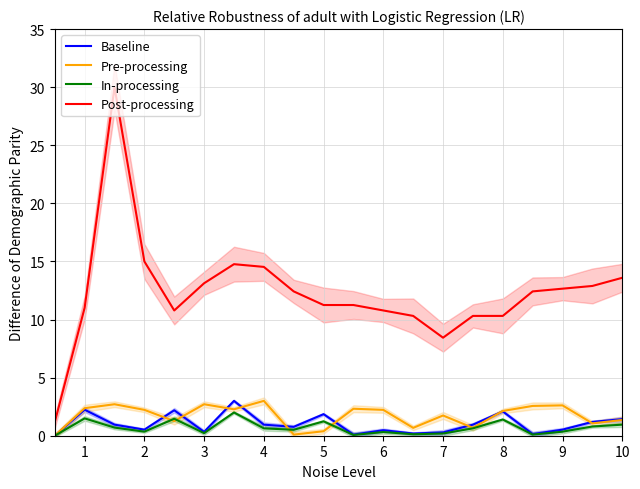

What is the maximum value for Pre-processing?

3.0